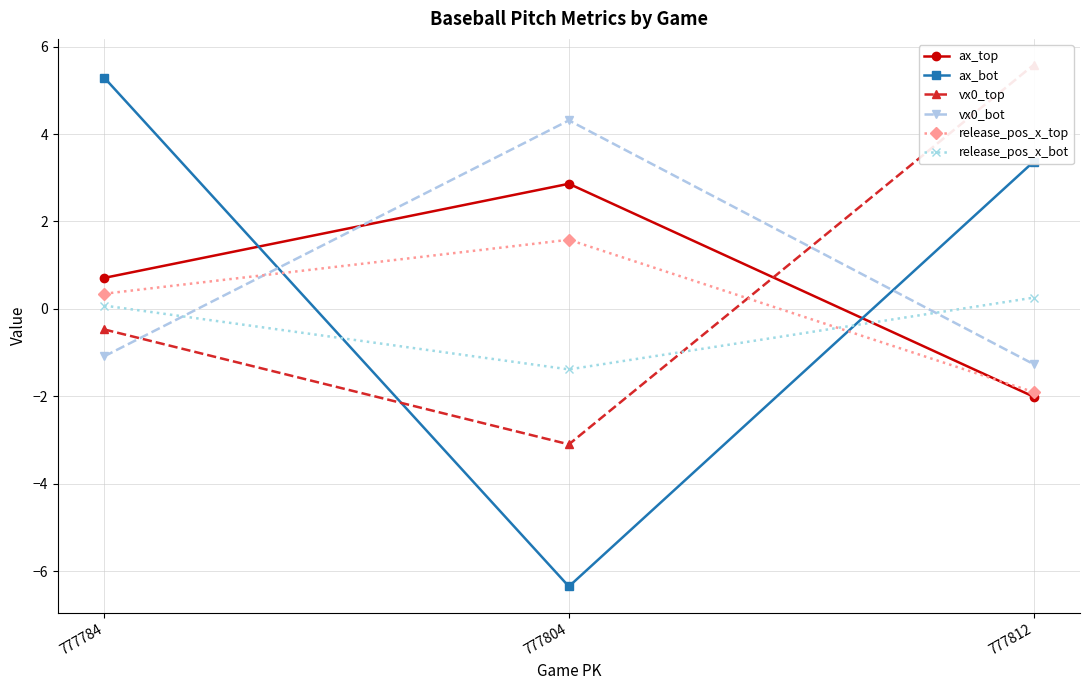

What are all the series names shown in the legend?

ax_top, ax_bot, vx0_top, vx0_bot, release_pos_x_top, release_pos_x_bot